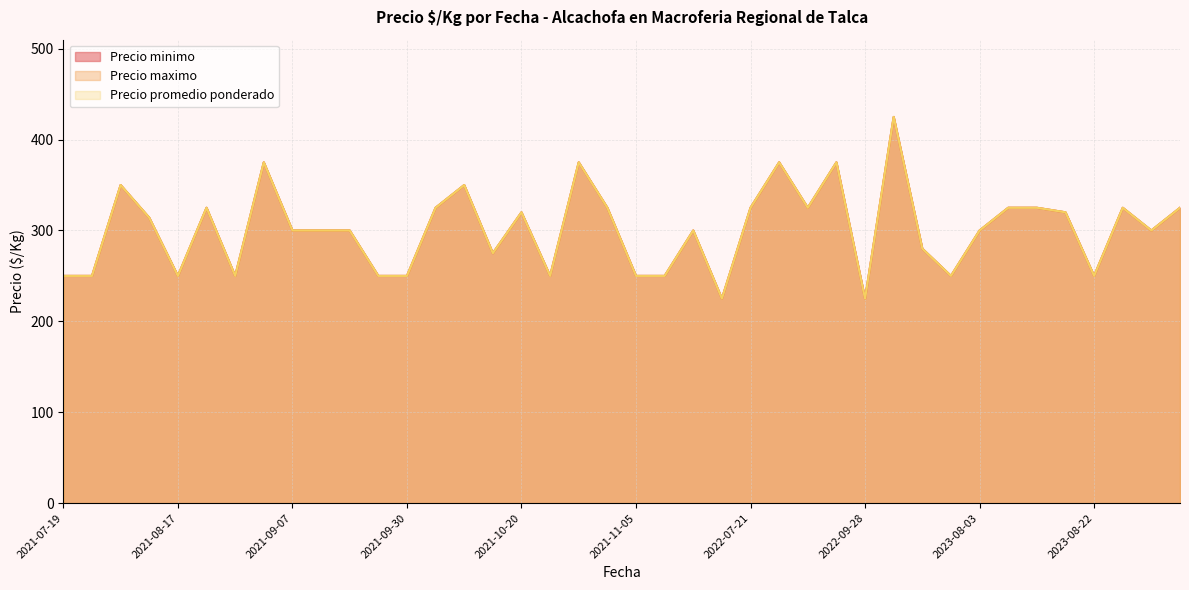

What is the total value across all series at 2021-07-26?

750